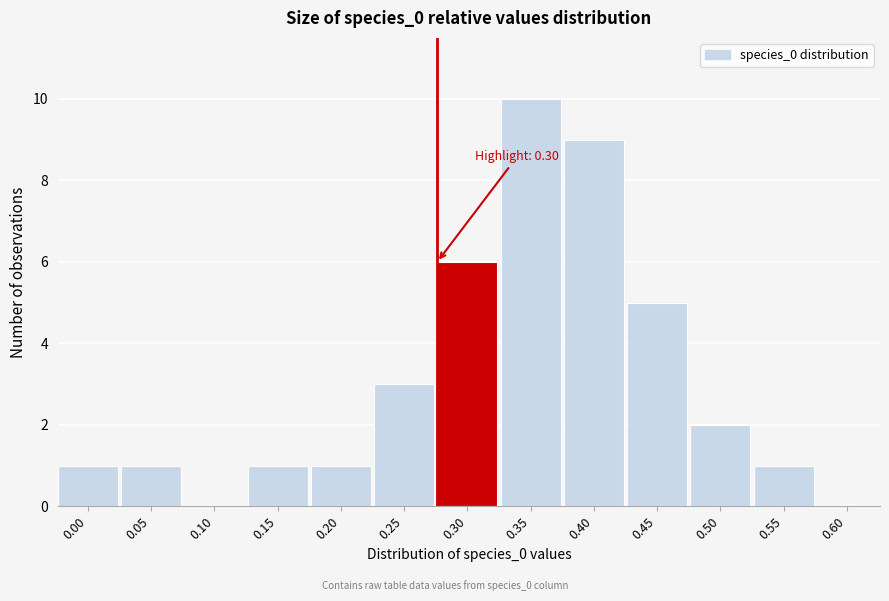

Reading right to left, extract all data points from this chart.

0.60=0	0.55=1	0.50=2	0.45=5	0.40=9	0.35=10	0.30=6	0.25=3	0.20=1	0.15=1	0.10=0	0.05=1	0.00=1